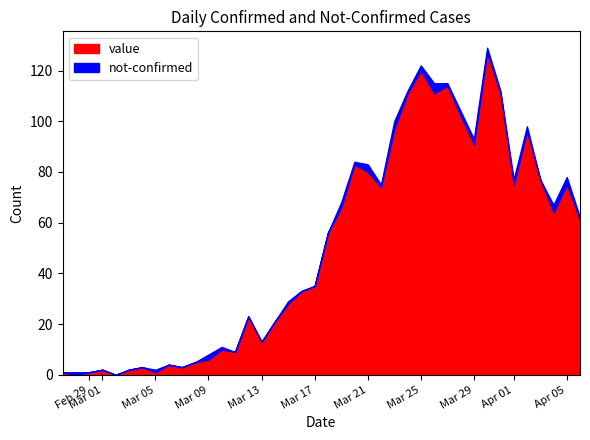

Rank the categories by not-confirmed value from lowest to highest.

2020-02-27, 2020-02-29, 2020-03-01, 2020-03-02, 2020-03-03, 2020-03-04, 2020-03-06, 2020-03-07, 2020-03-08, 2020-03-11, 2020-03-12, 2020-03-13, 2020-03-14, 2020-03-16, 2020-03-17, 2020-03-18, 2020-04-03, 2020-02-28, 2020-03-05, 2020-03-10, 2020-03-15, 2020-03-20, 2020-03-22, 2020-03-24, 2020-03-27, 2020-03-31, 2020-04-06, 2020-03-09, 2020-03-19, 2020-03-25, 2020-03-28, 2020-03-29, 2020-03-30, 2020-04-01, 2020-04-02, 2020-03-21, 2020-03-23, 2020-04-04, 2020-04-05, 2020-03-26